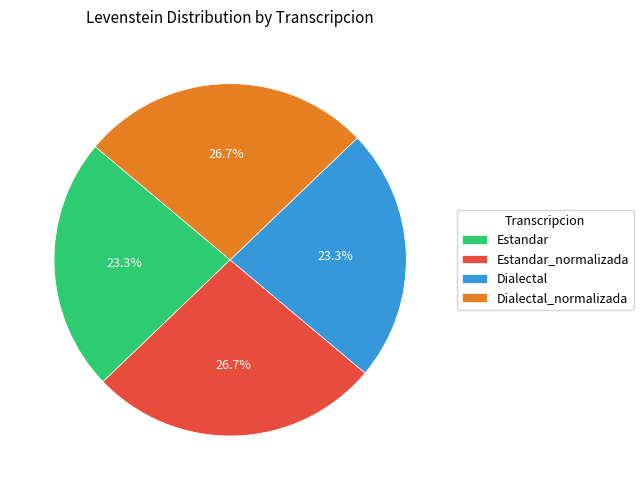

The Dialectal slice represents 30% of the pie. True or false?

False